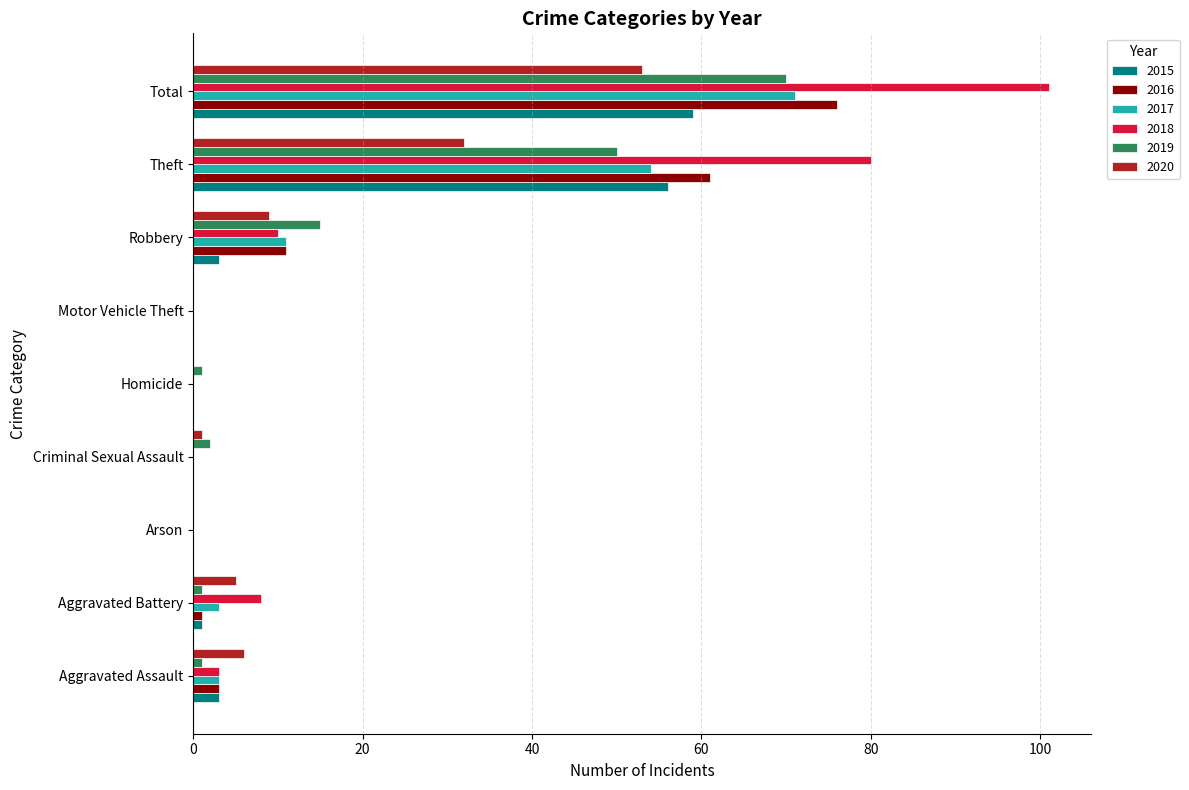

What is the sum of the 2019 values at Arson and Theft?

50